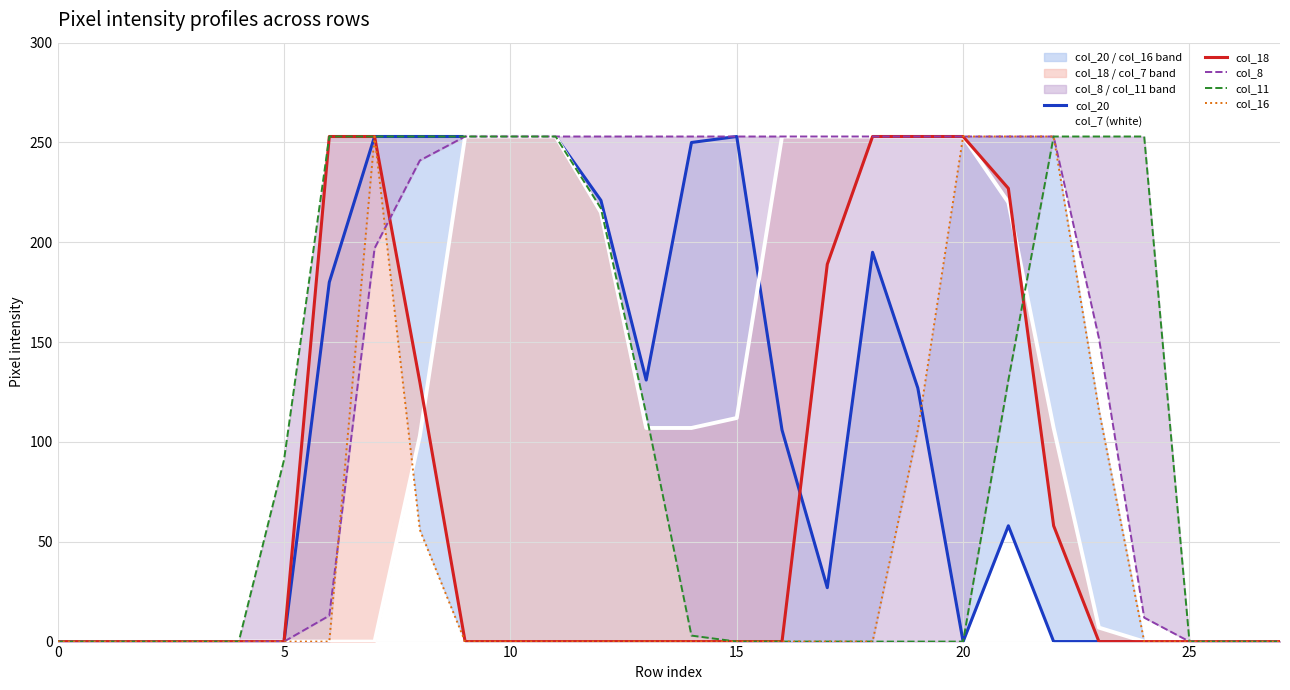

True or false: col_18 has a value of 253 at 19.

True